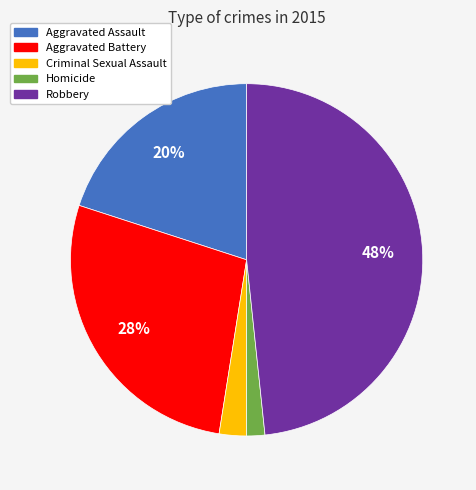

Which has a higher value, Robbery or Aggravated Assault?

Robbery